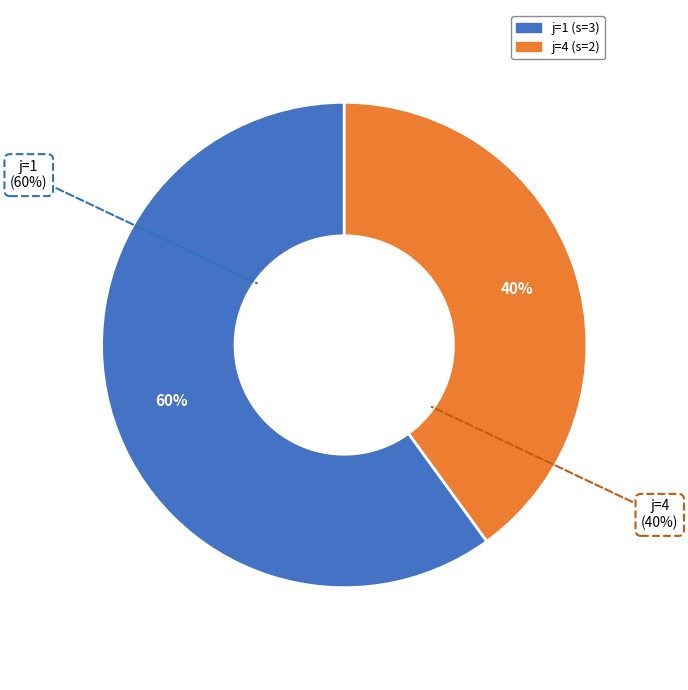

Rank the categories by value from lowest to highest.

4, 1